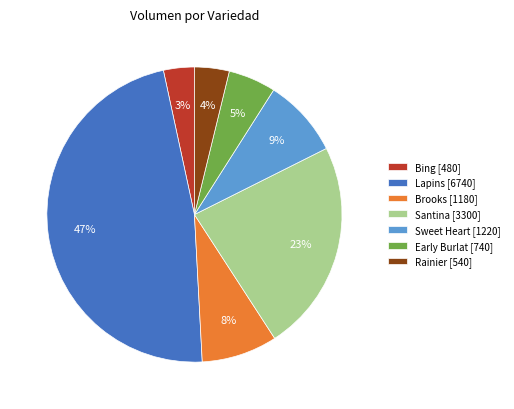

Combined, do Lapins [6740] and Santina [3300] account for over 50%?

Yes